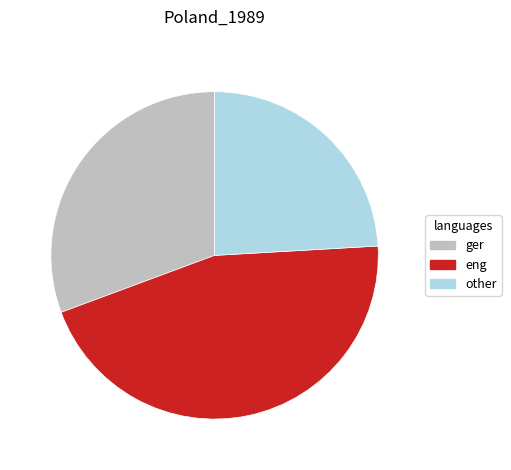

Does any single category account for the majority?

No